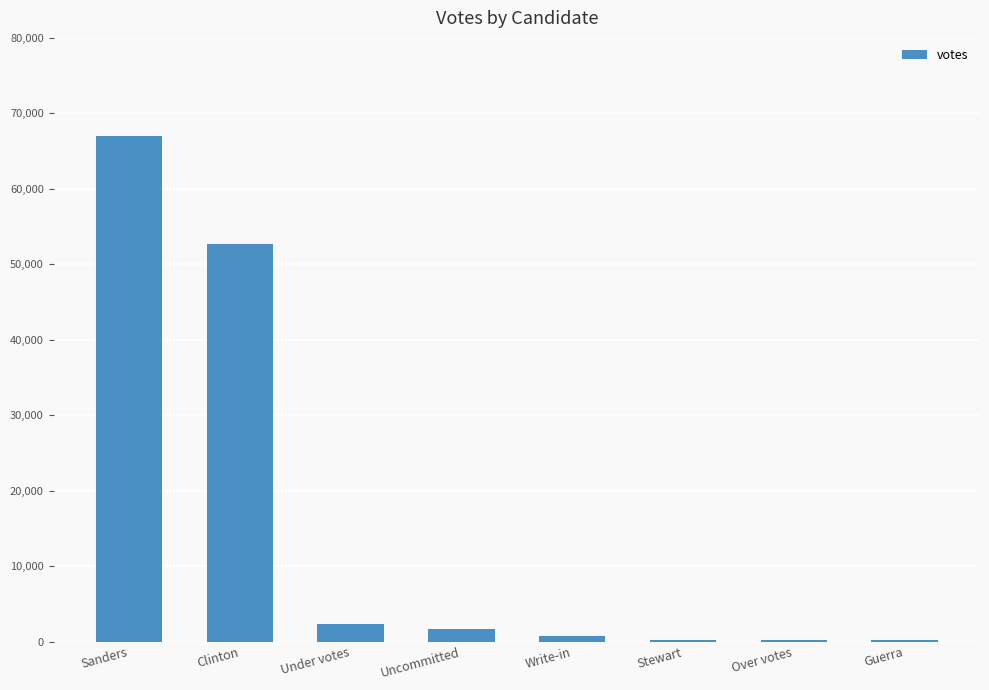

What is the sum of all values?

124960